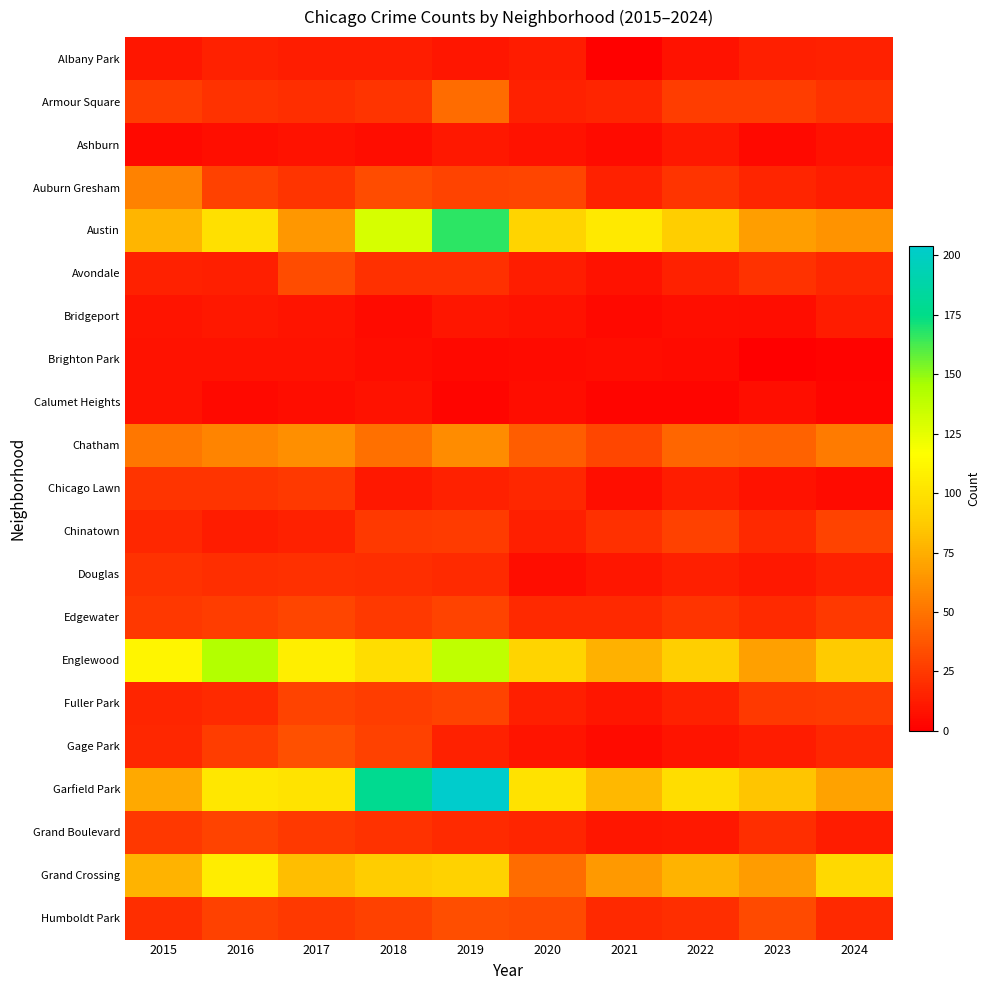

Between 2016 and 2018, which is larger?

2016